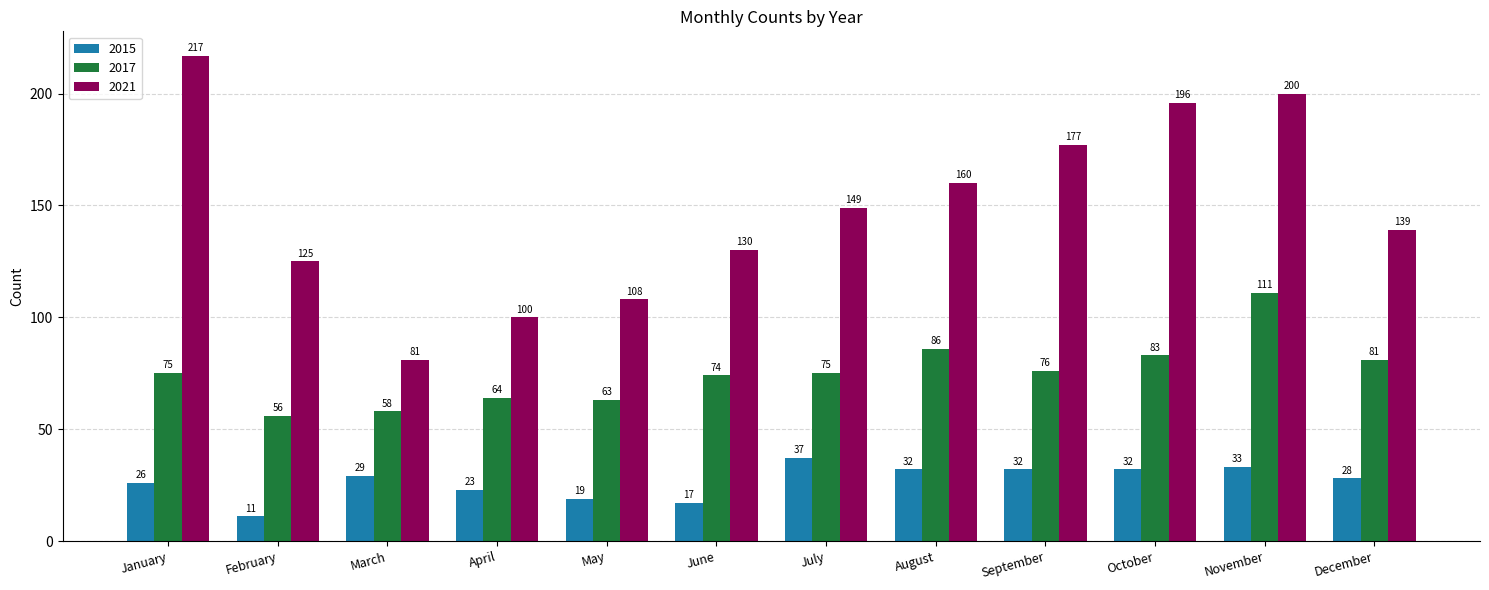

What is the maximum value for 2021?

217